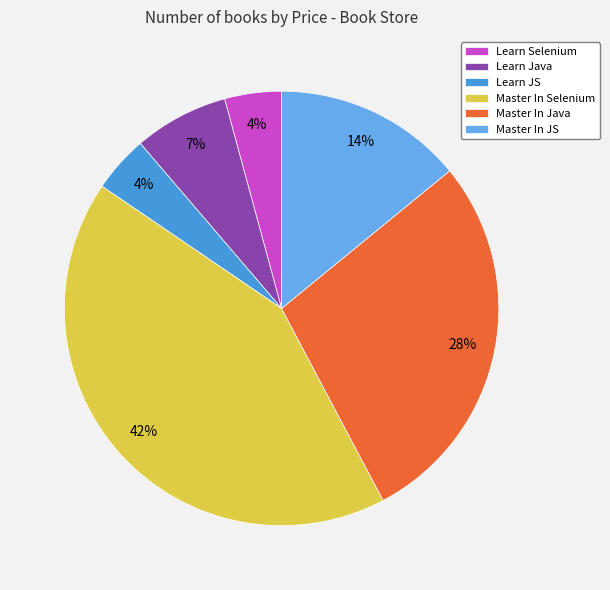

Which category has the biggest portion of the pie?

Master In Selenium